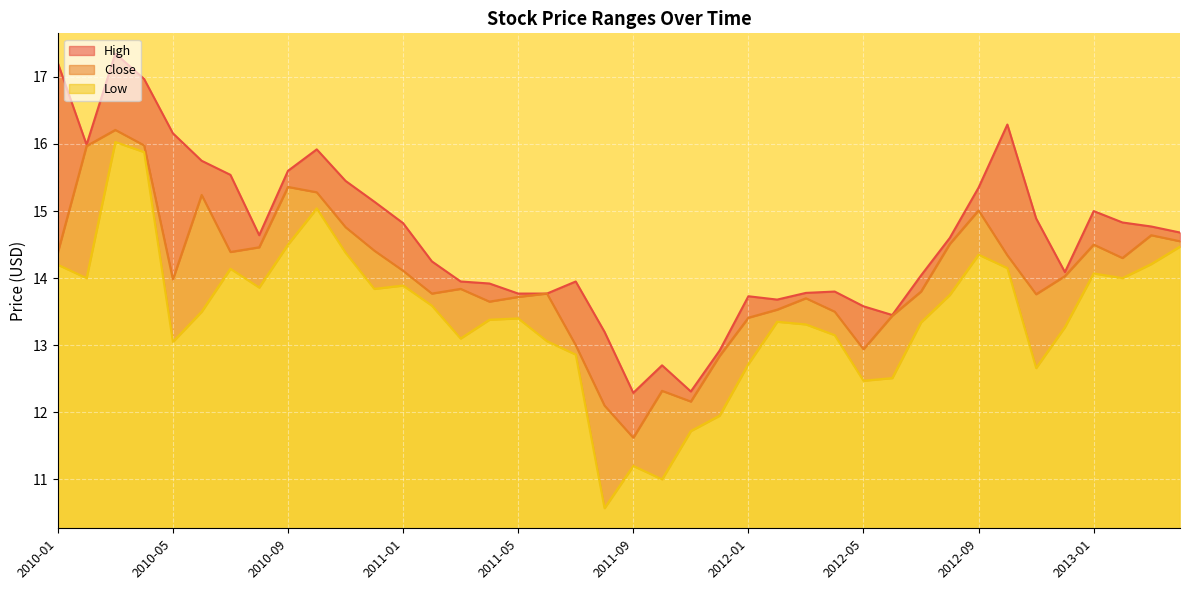

What is the minimum value for Low?

0.3